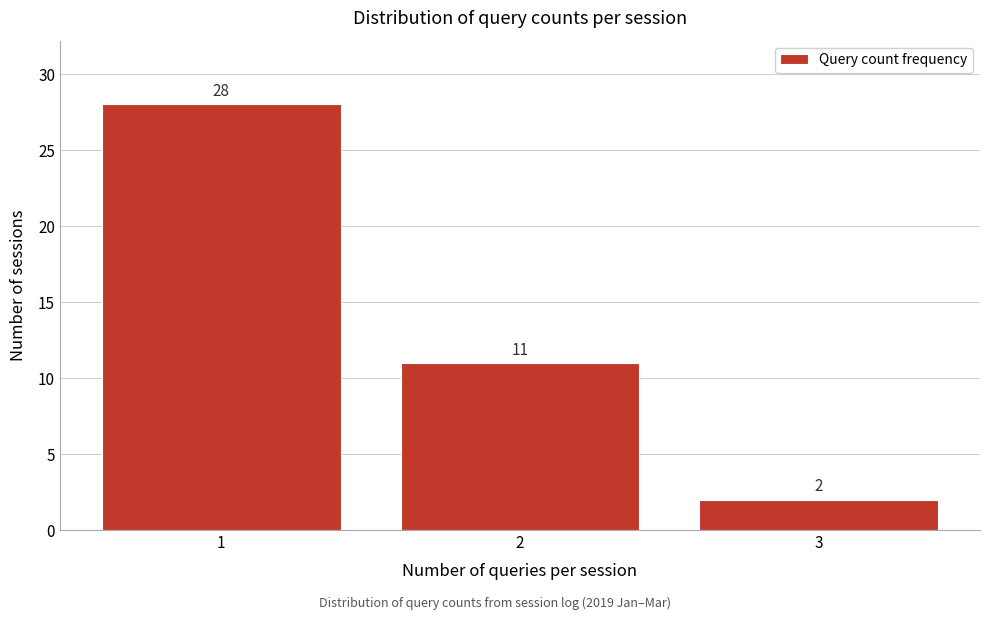

Reading right to left, list all the values displayed in this chart.

2	11	28